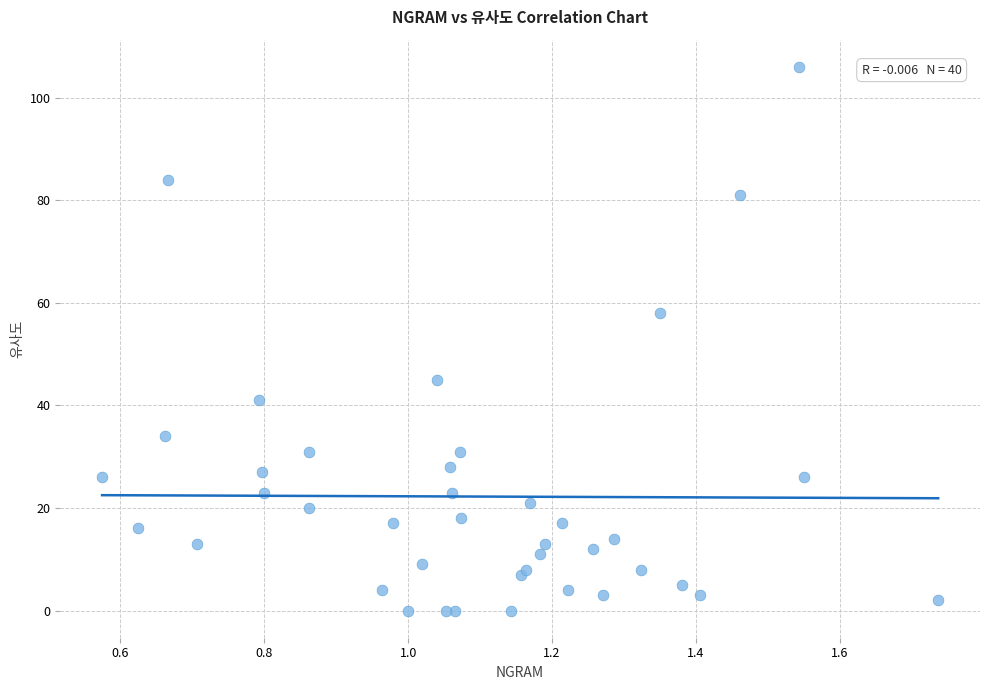

What Y value in the scatter plot is closest to 53?

58